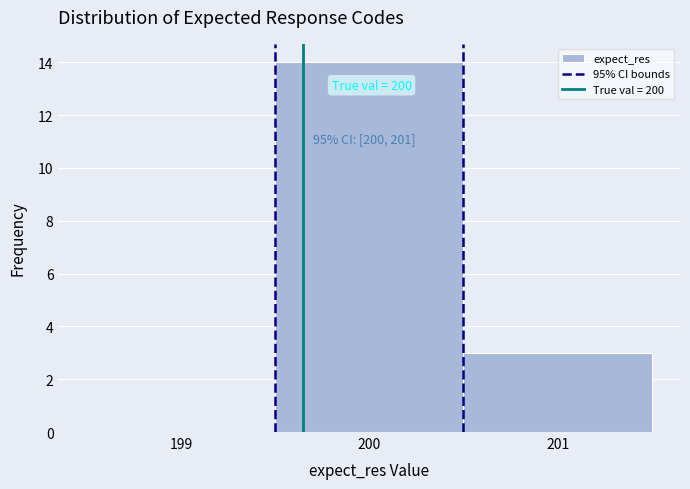

Reading left to right, list all the values displayed in this chart.

199=0	200=14	201=3